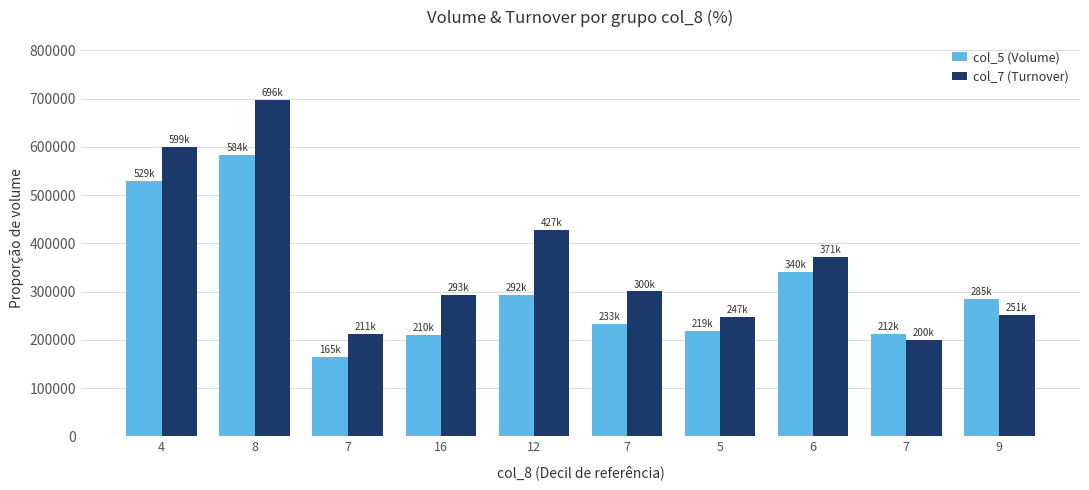

How many bars are there in each group?

2